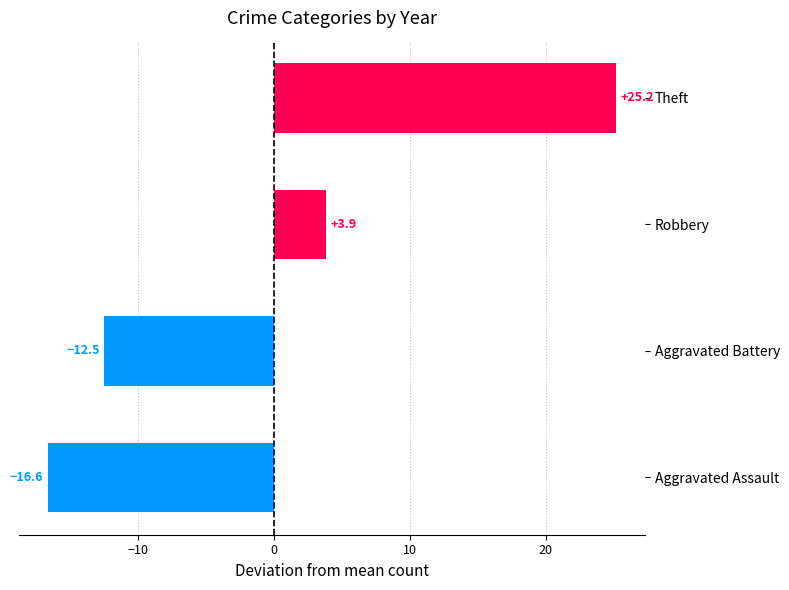

List the labels in order of value, smallest first.

Aggravated Assault, Aggravated Battery, Robbery, Theft